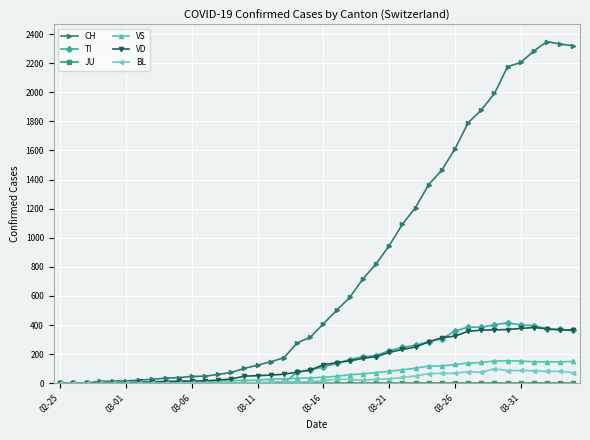

Which series has the widest spread of values?

CH